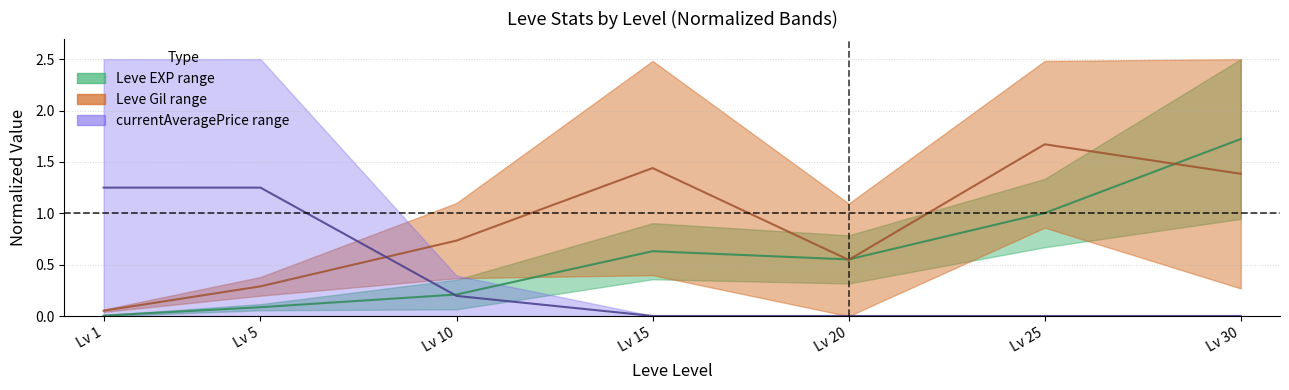

What is the maximum value shown in the chart?

1.7